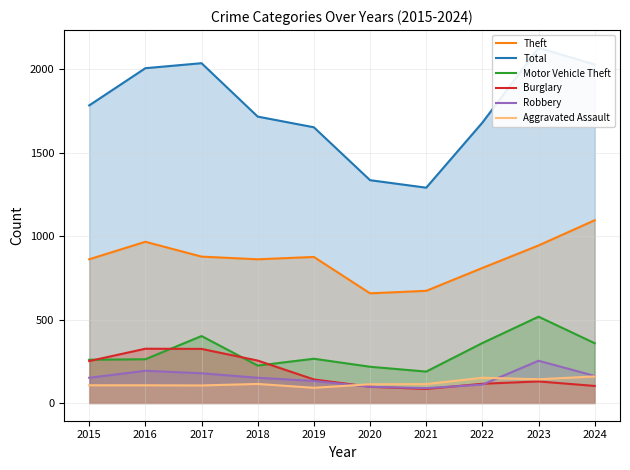

In Robbery, how many points are lower than both neighbors (excluding endpoints)?

1